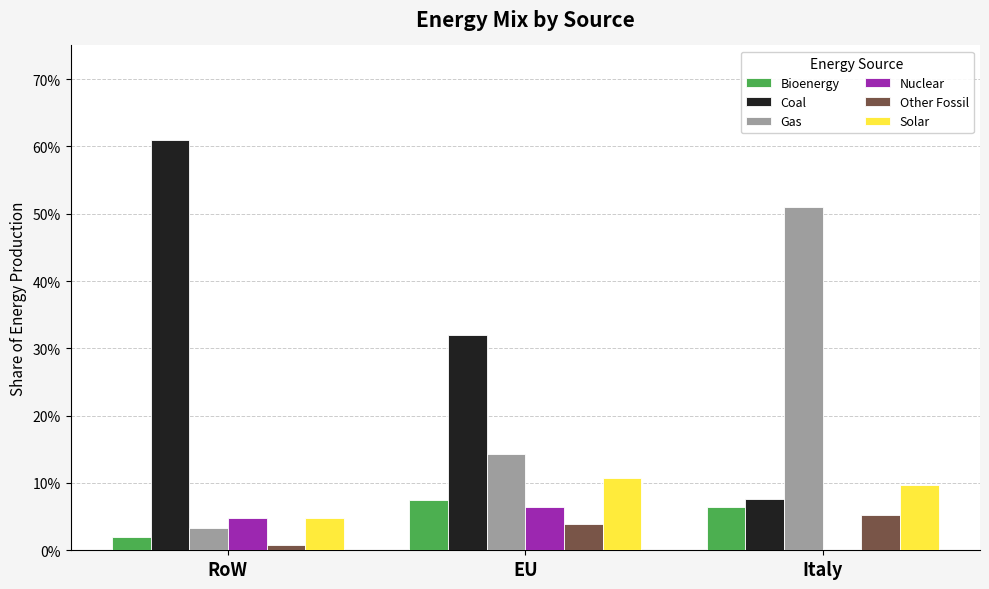

Does the chart contain stacked bars?

No